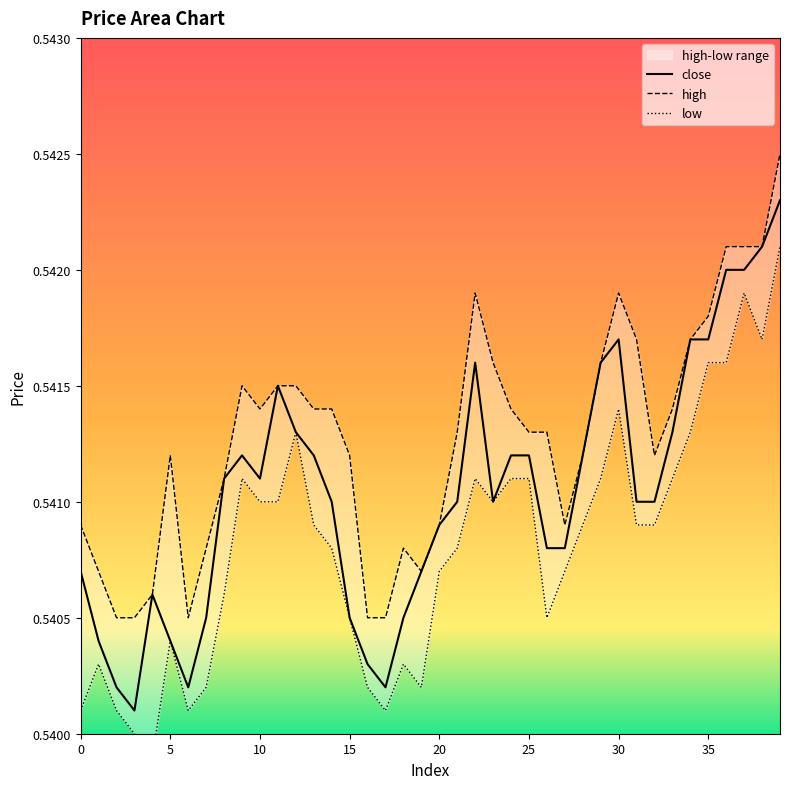

True or false: close has a value of 0.9 at 0.

False